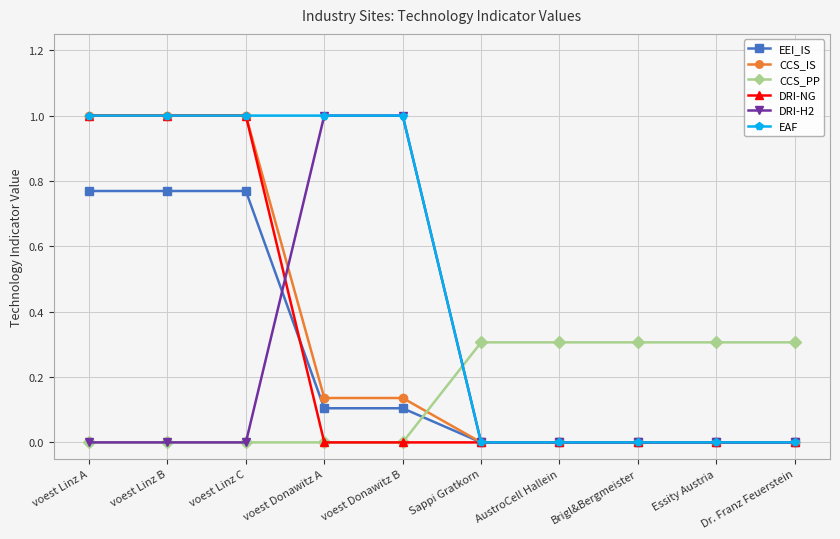

What is the maximum value for CCS_PP?

0.3